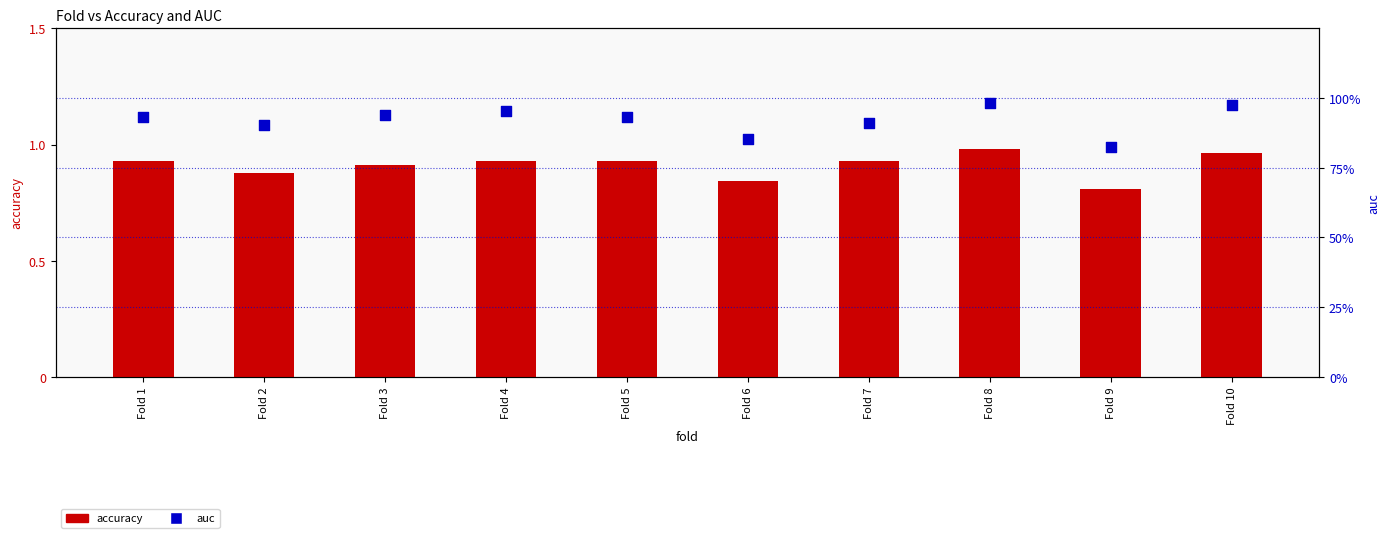

Which series has the widest spread of Y values?

accuracy